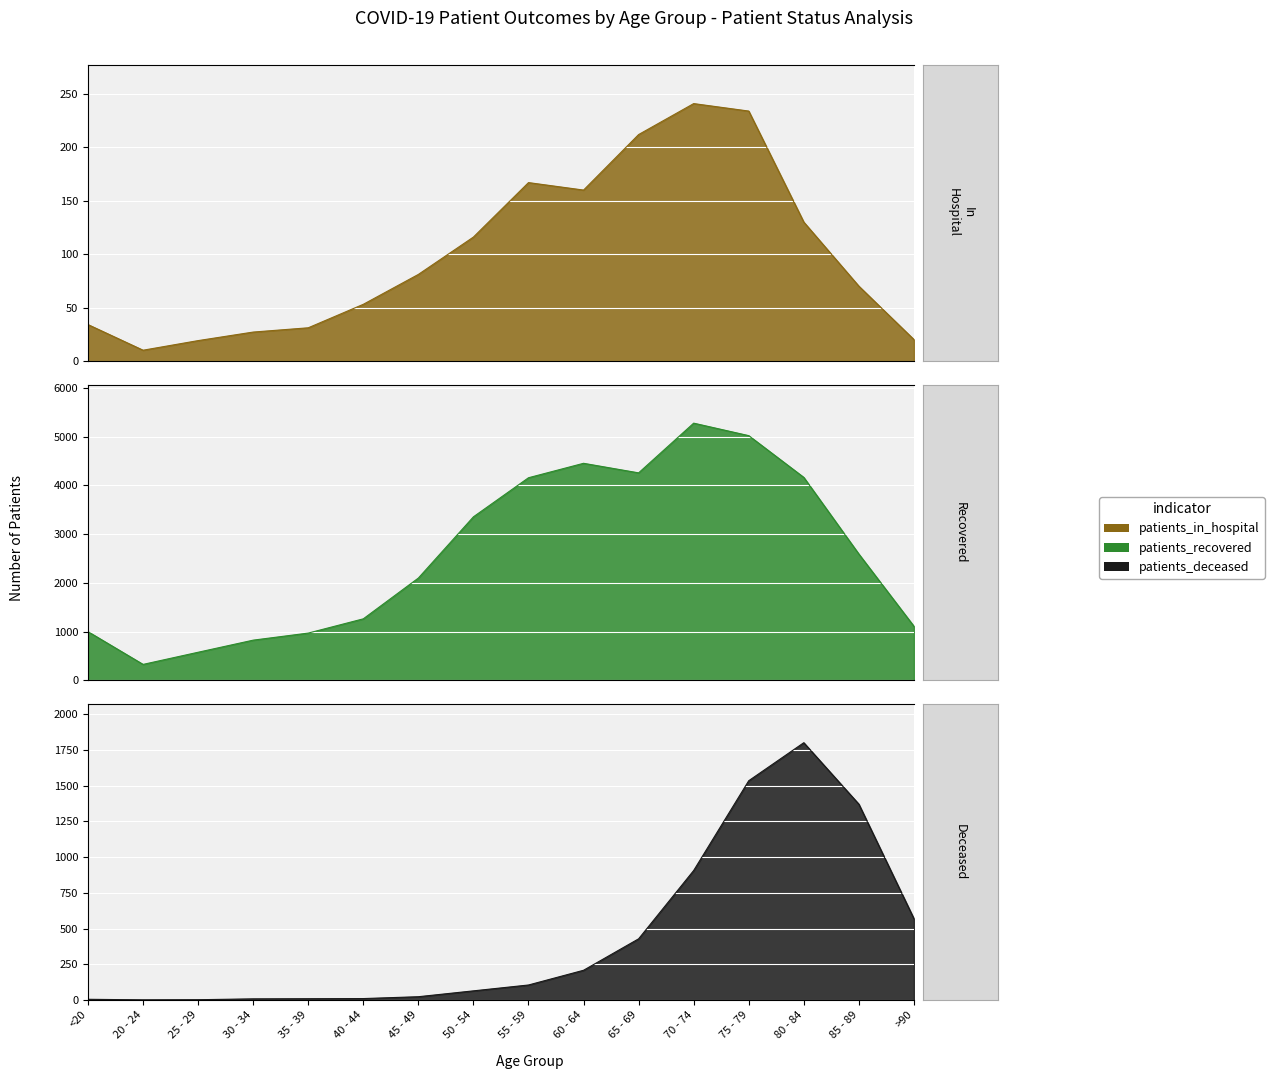

What is the sum of the patients_deceased values at 25 - 29 and 65 - 69?

430